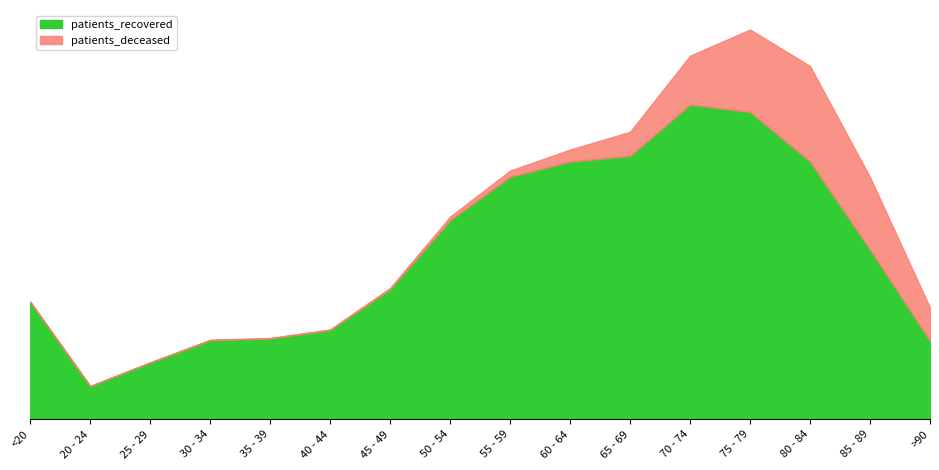

Which series has the largest range (max minus min)?

patients_recovered